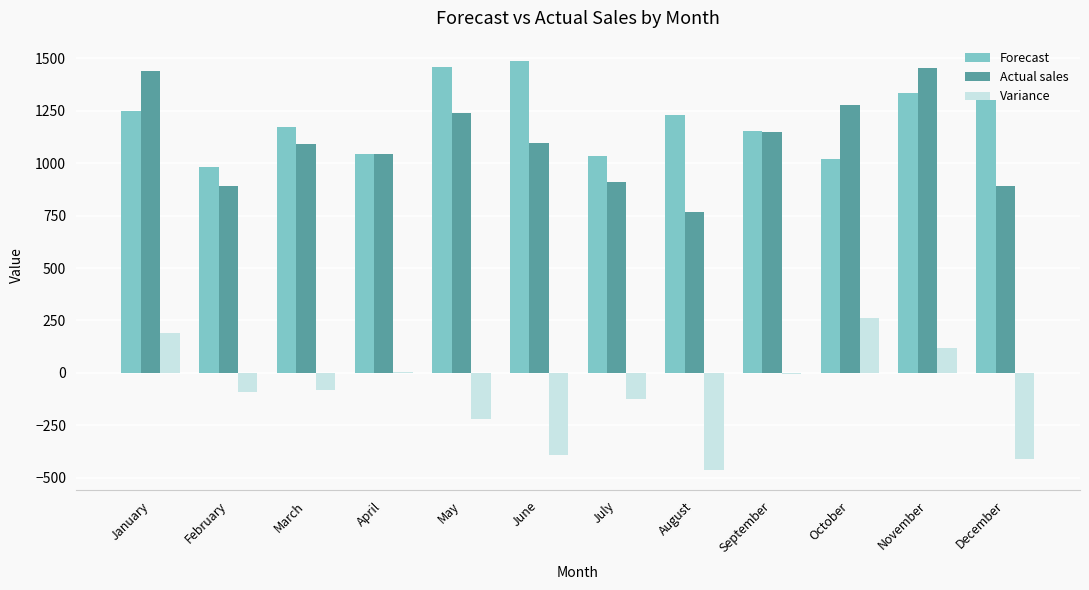

What is the sum of all Forecast values?

14470